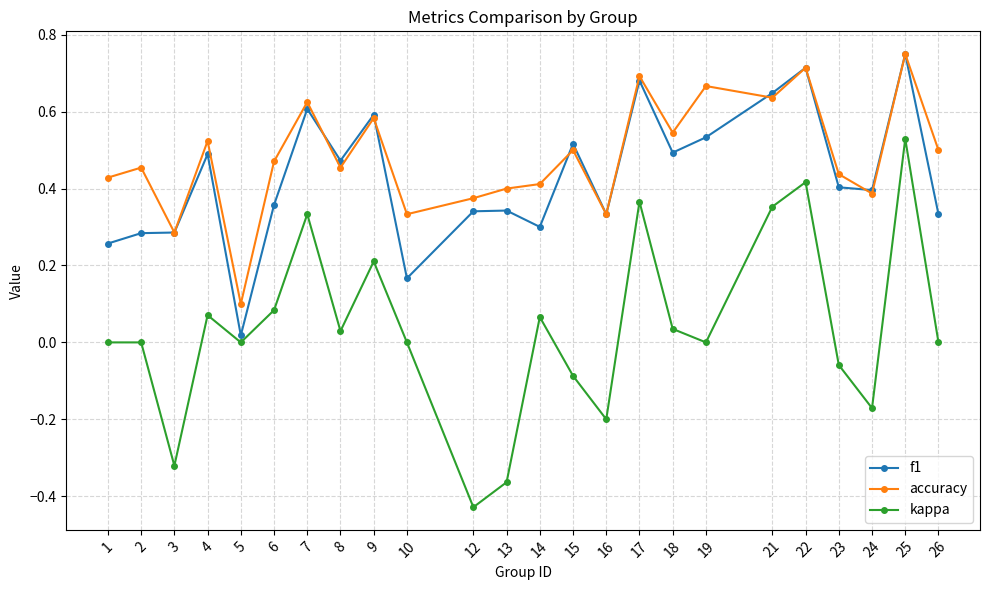

Which series has the largest total across all categories?

accuracy